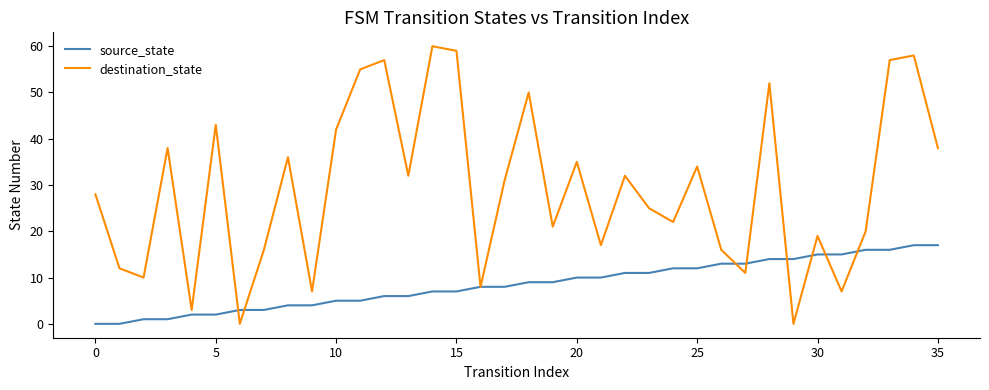

List the series in order of their peak value, lowest first.

source_state, destination_state